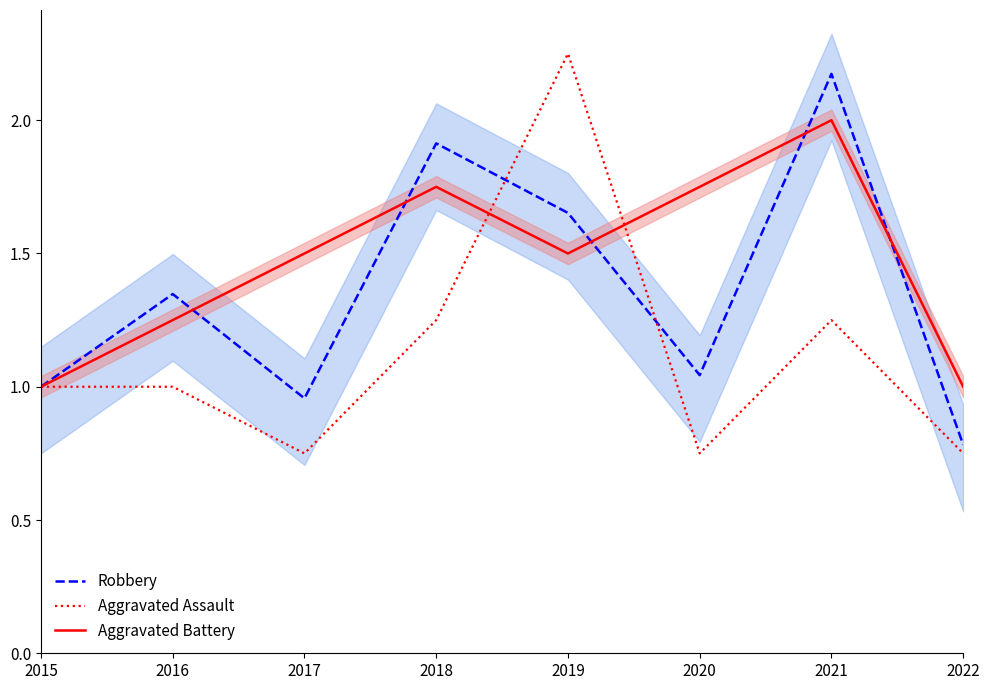

Reading left to right, transcribe all the data shown in this chart.

Robbery: 1.0	1.3	1.0	1.9	1.7	1.0	2.2	0.8
Aggravated Assault: 1.0	1.0	0.8	1.2	2.2	0.8	1.2	0.8
Aggravated Battery: 1.0	1.2	1.5	1.8	1.5	1.8	2.0	1.0